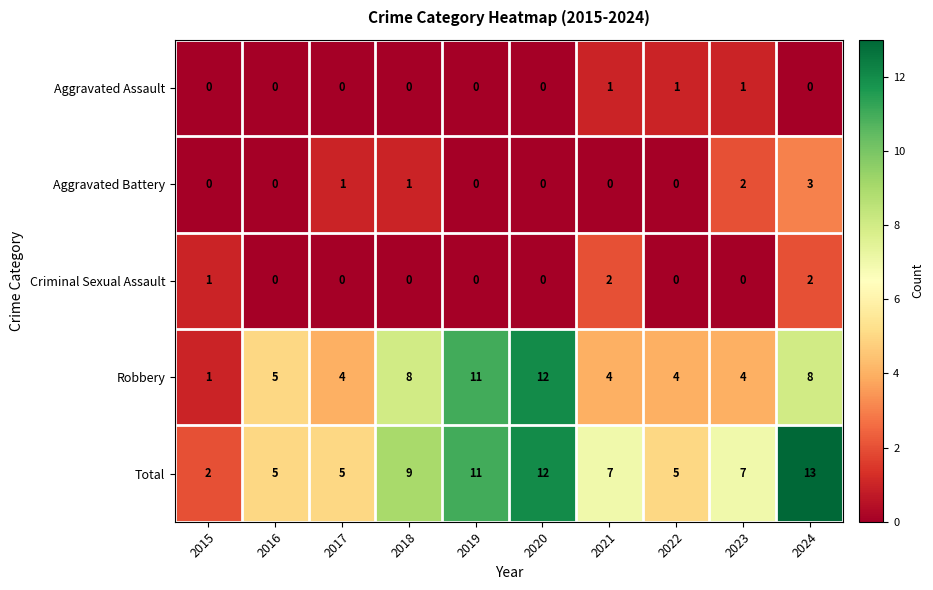

Rank the series by their maximum value, from highest to lowest.

Total, Robbery, Aggravated Battery, Criminal Sexual Assault, Aggravated Assault